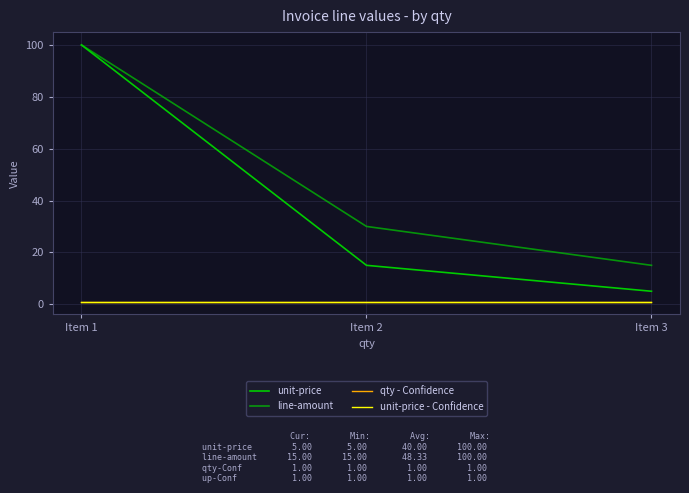

Does the chart display data point markers on the line(s)?

No